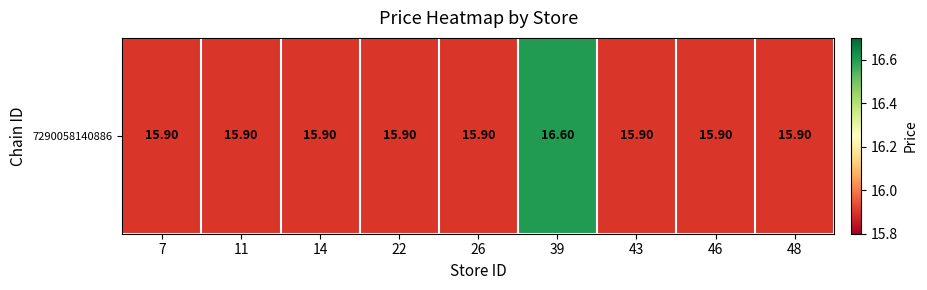

How many categories are shown in the chart?

9